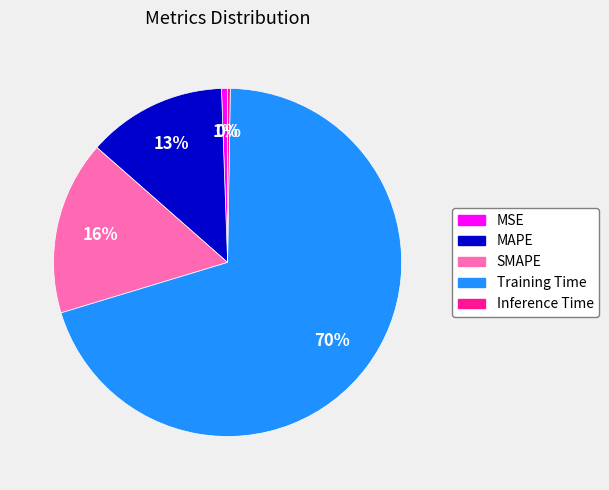

To the nearest percent, what is the combined percentage of MAPE and MSE?

14%